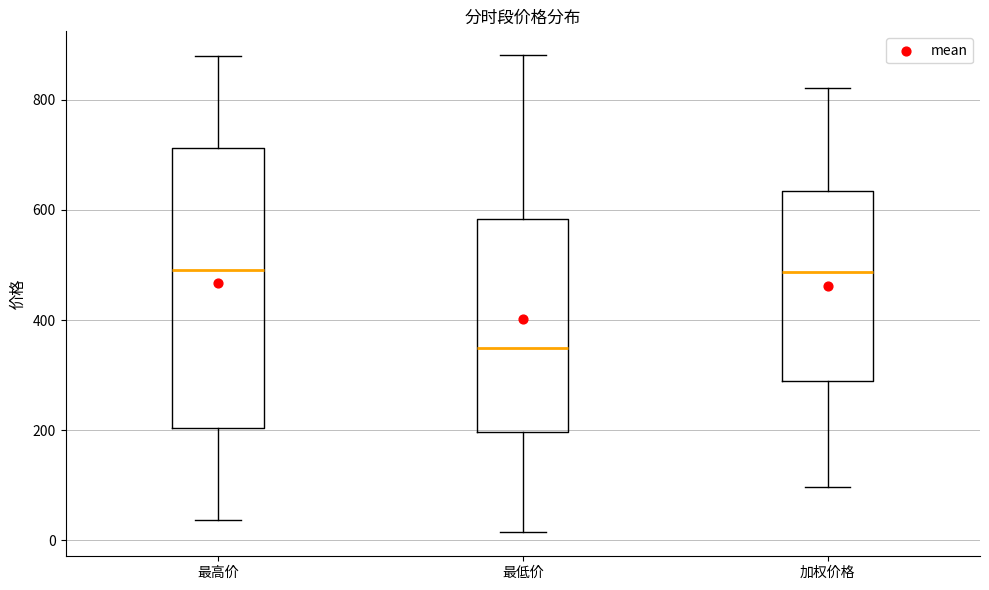

Which box is the tallest, from its lower edge to its upper edge?

最高价